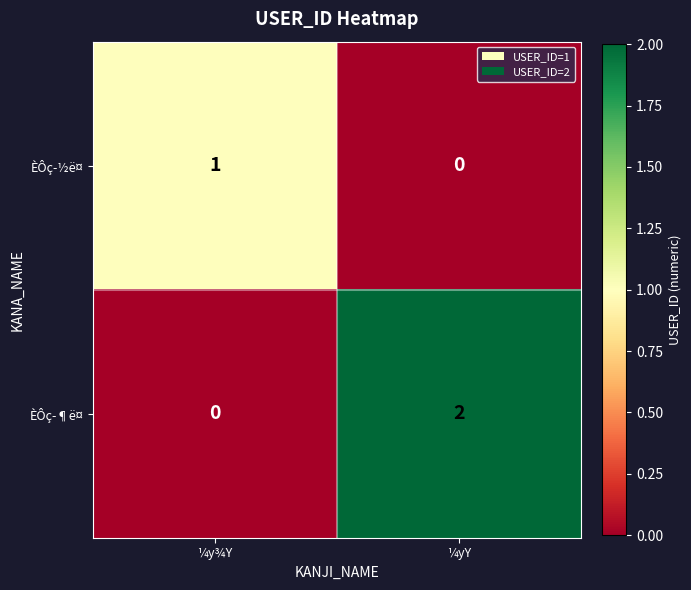

What is the greatest value displayed?

2